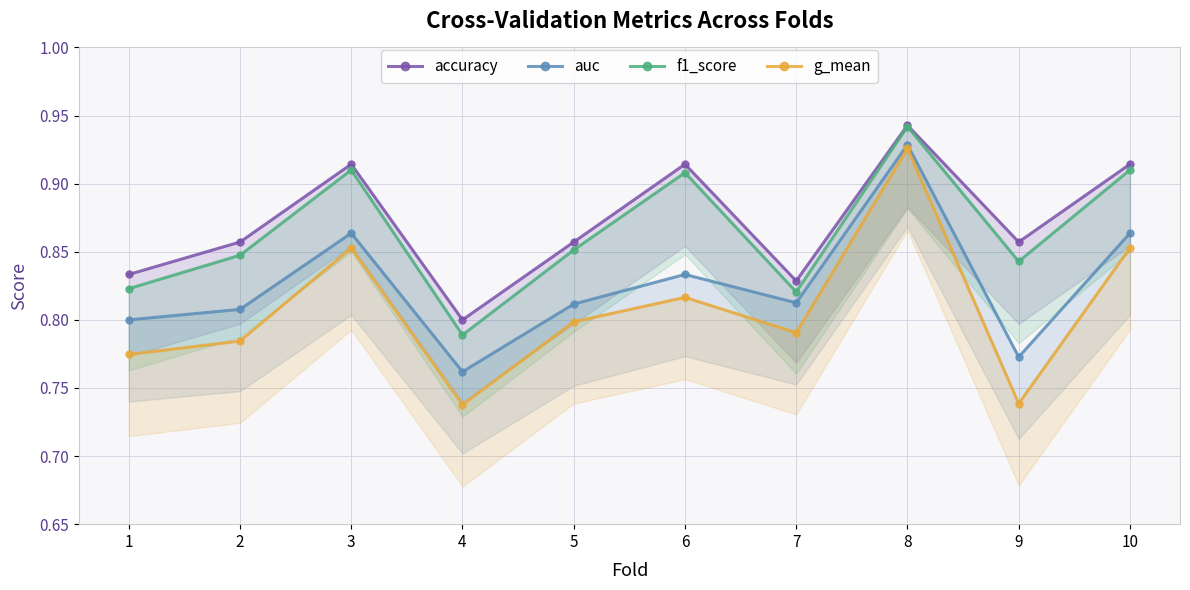

Reading left to right, transcribe all the data shown in this chart.

accuracy: 0.8	0.9	0.9	0.8	0.9	0.9	0.8	0.9	0.9	0.9
auc: 0.8	0.8	0.9	0.8	0.8	0.8	0.8	0.9	0.8	0.9
f1_score: 0.8	0.8	0.9	0.8	0.9	0.9	0.8	0.9	0.8	0.9
g_mean: 0.8	0.8	0.9	0.7	0.8	0.8	0.8	0.9	0.7	0.9